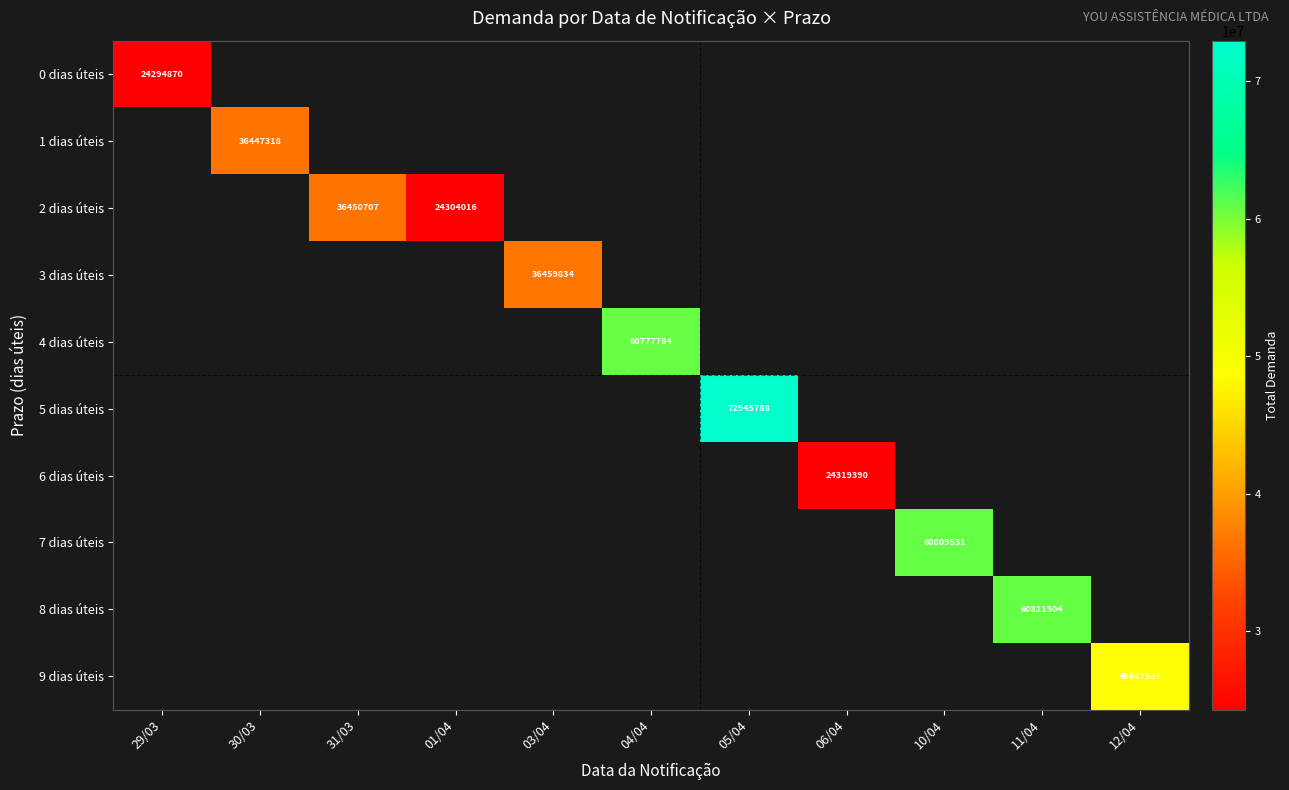

Which series has the widest spread of values?

0 dias úteis